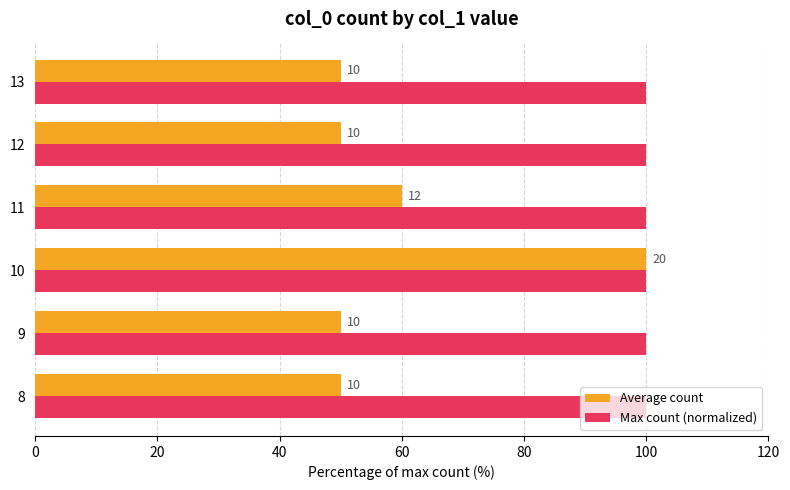

What is the maximum value shown in the chart?

100.0